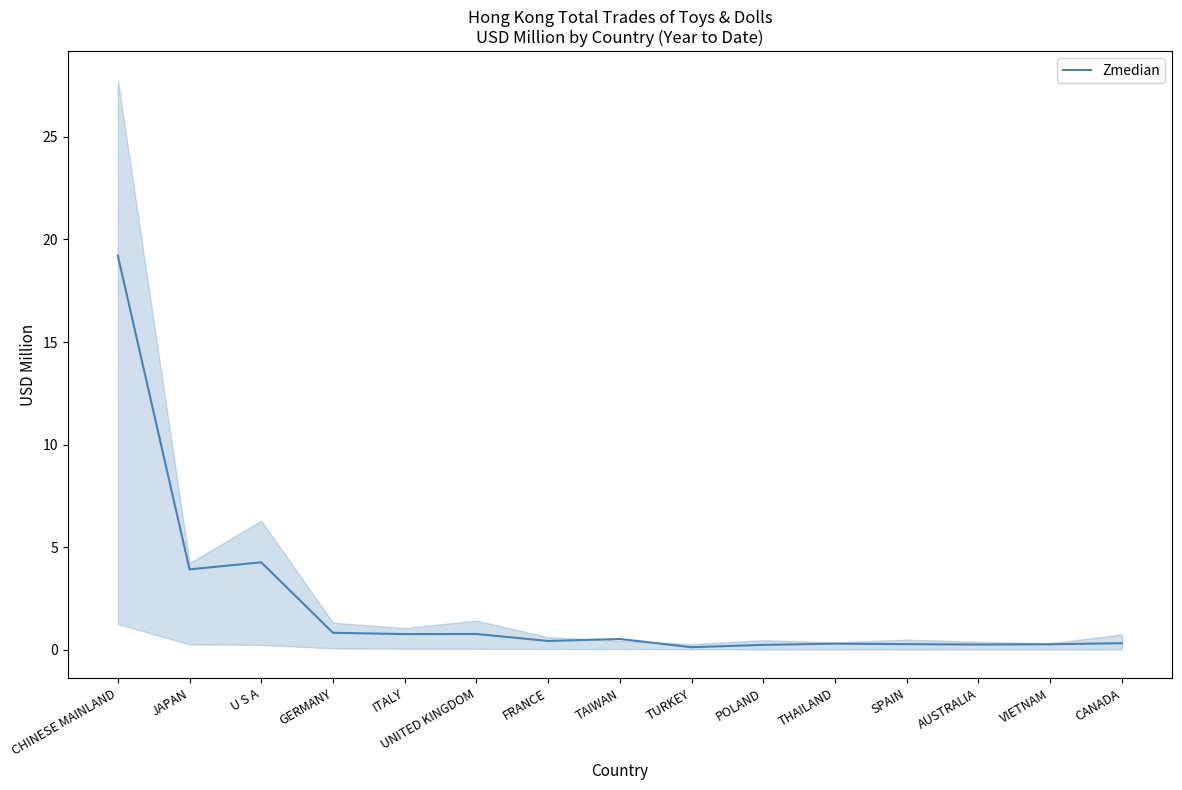

How many points are higher than both their immediate neighbors (excluding endpoints)?

4